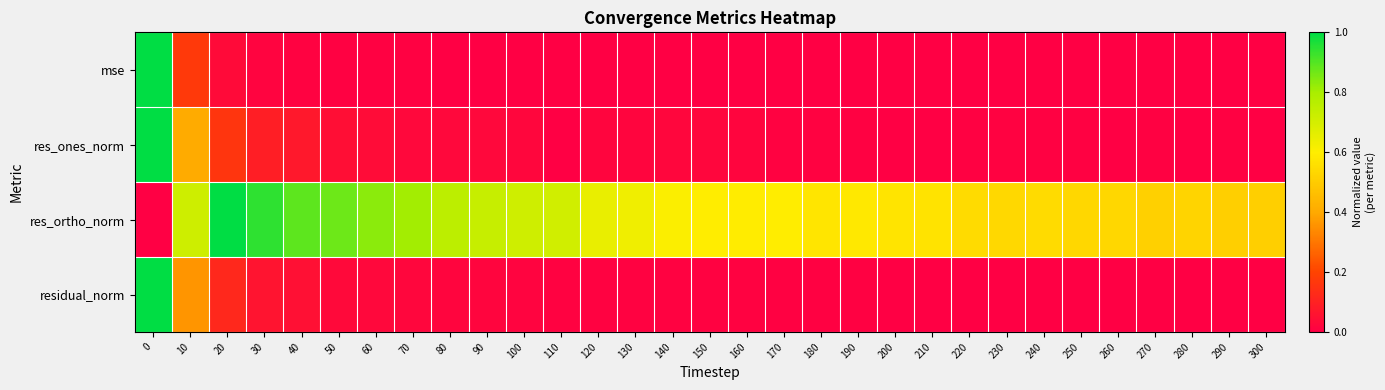

Rank the series at 160 from highest to lowest value.

res_ortho_norm, res_ones_norm, residual_norm, mse